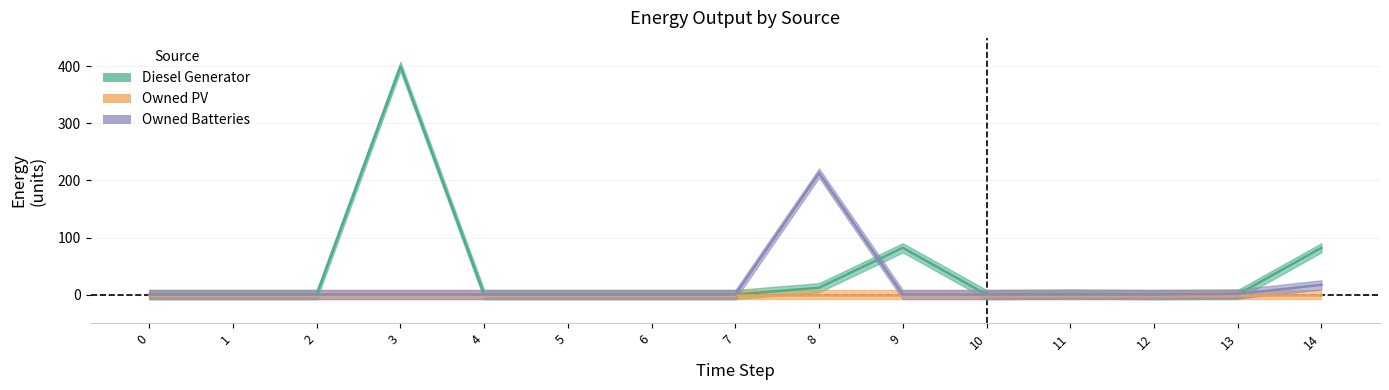

True or false: Diesel Generator has a value of 82 at 14.

True